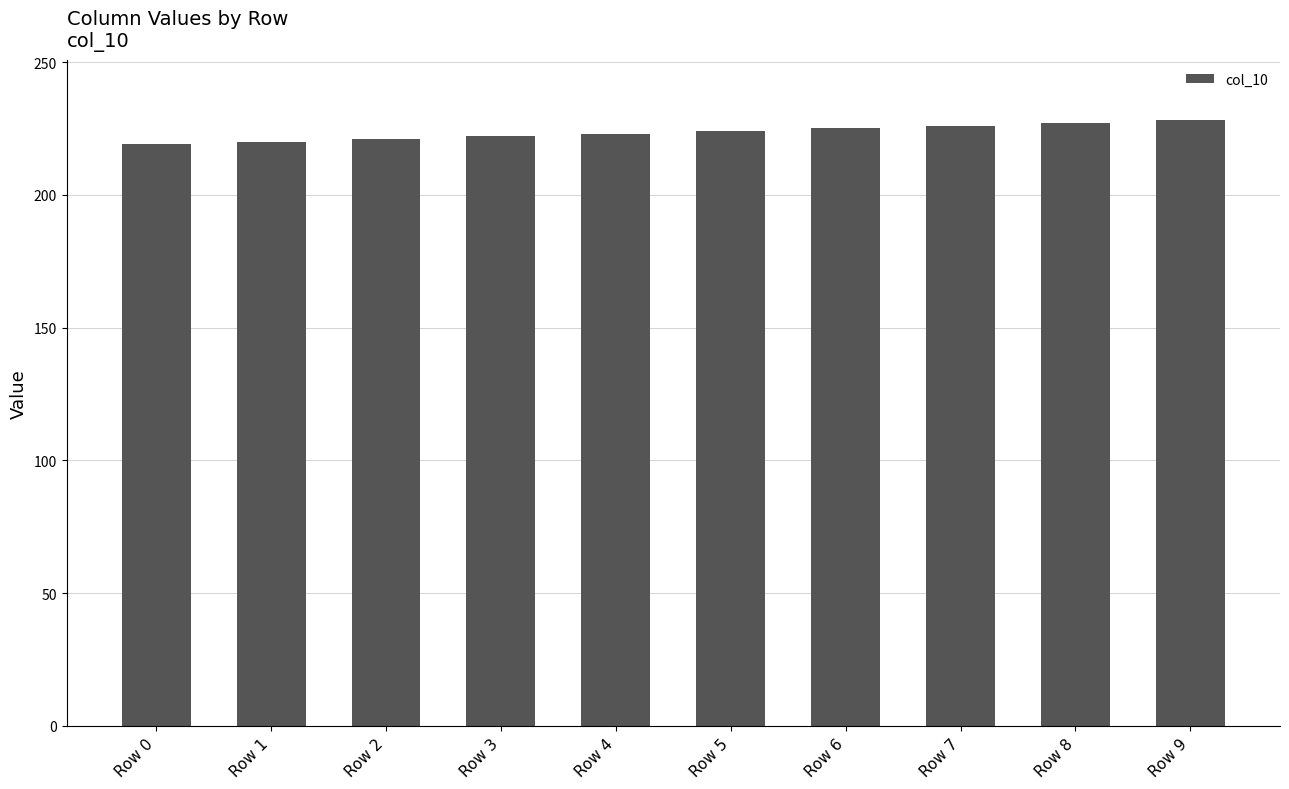

What is the minimum value shown in the chart?

219.0